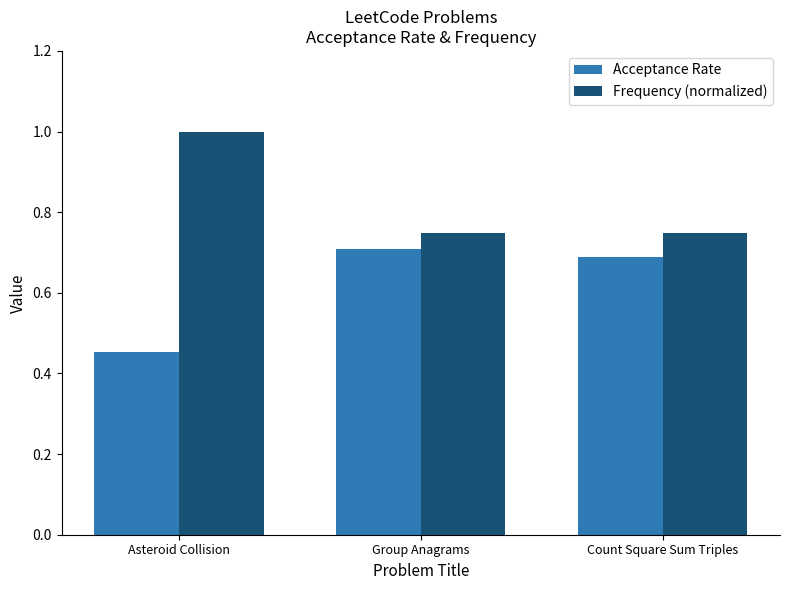

True or false: Acceptance Rate has a value of 0.7 at Count Square Sum Triples.

True